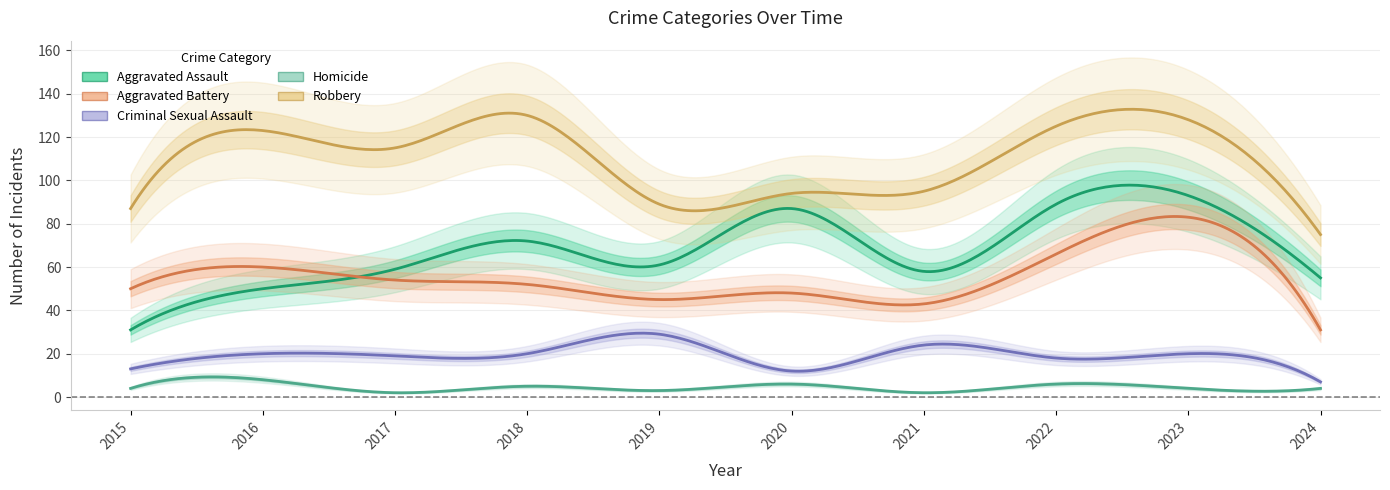

Reading left to right, list all the values displayed in this chart.

Aggravated Assault: 31	50	59	72	61	87	58	89	93	55
Aggravated Battery: 50	60	54	52	45	48	43	66	83	31
Criminal Sexual Assault: 13	20	19	20	29	12	24	18	20	7
Homicide: 4	8	2	5	3	6	2	6	4	4
Robbery: 87	123	115	130	89	94	95	125	128	75